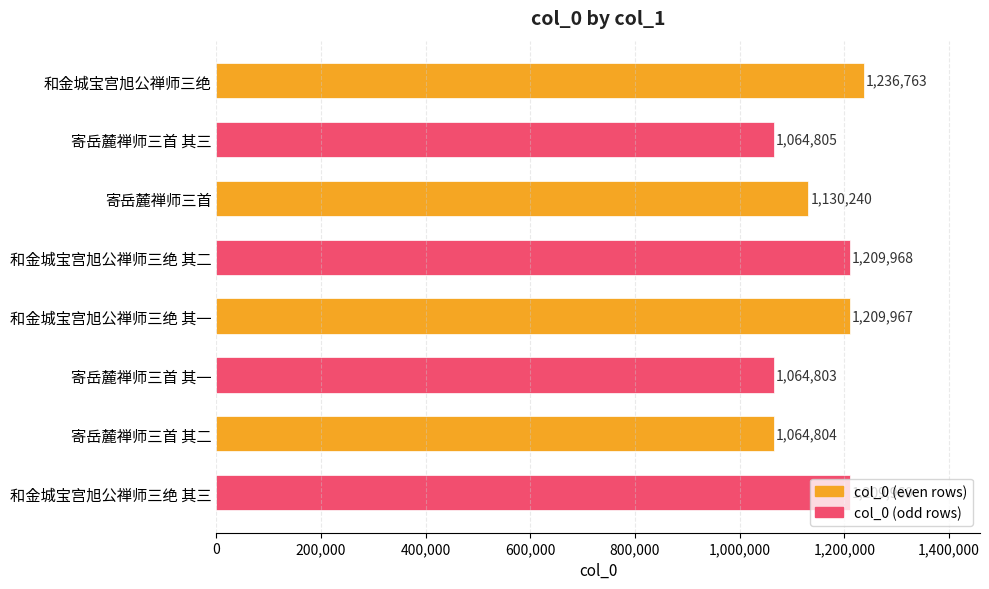

What is the difference between the maximum and minimum values?

171960